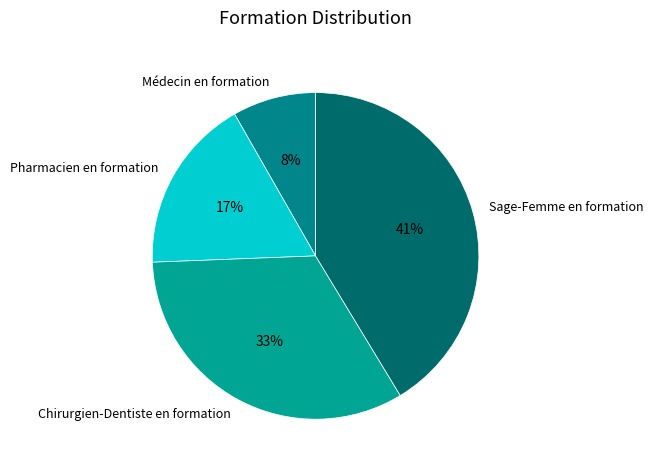

What is the ratio of the value at Chirurgien-Dentiste en formation to the value at Pharmacien en formation?

1.9